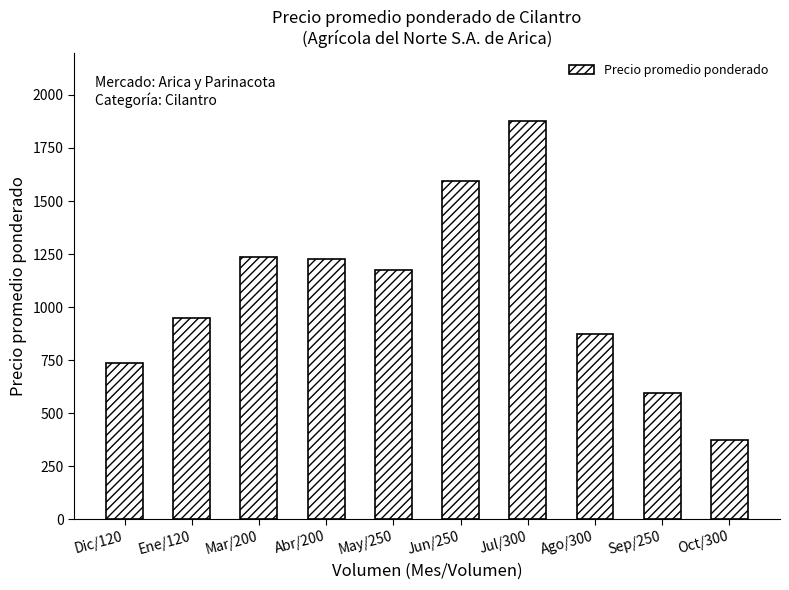

True or false: the data shows 1225 at Abr/200.

True